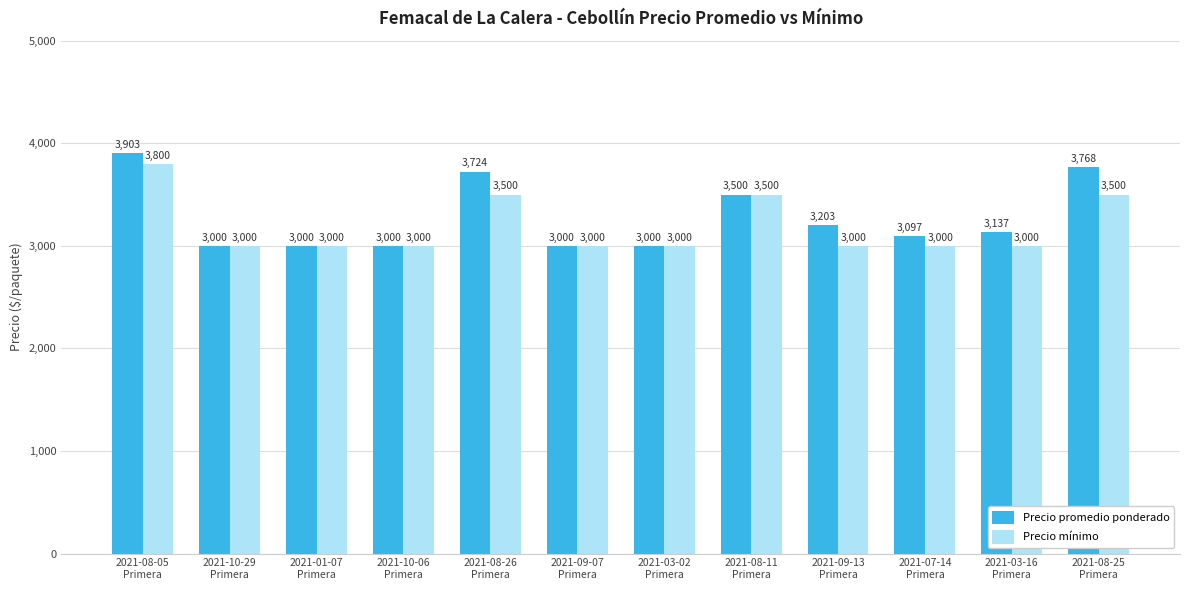

What is the lowest value of the Precio promedio ponderado series?

3000